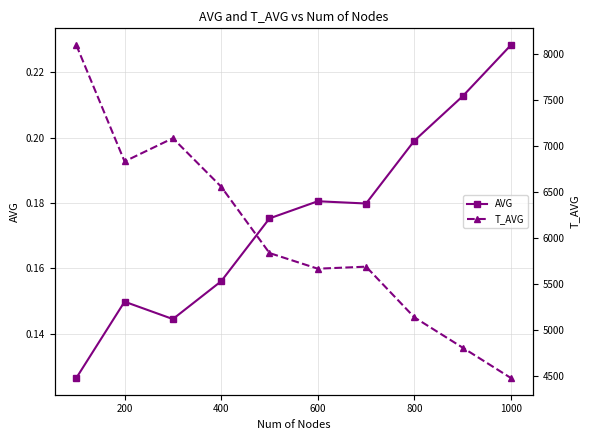

What is the difference between the maximum and minimum values in the T_AVG series?

3615.0